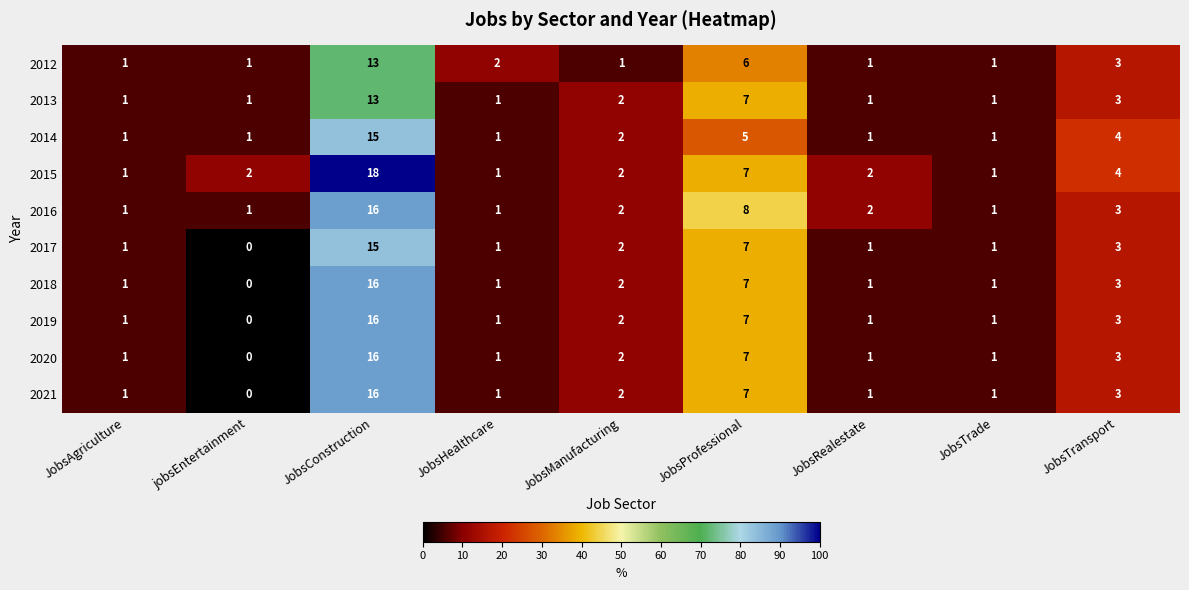

What is the total value across all series at jobsEntertainment?

6